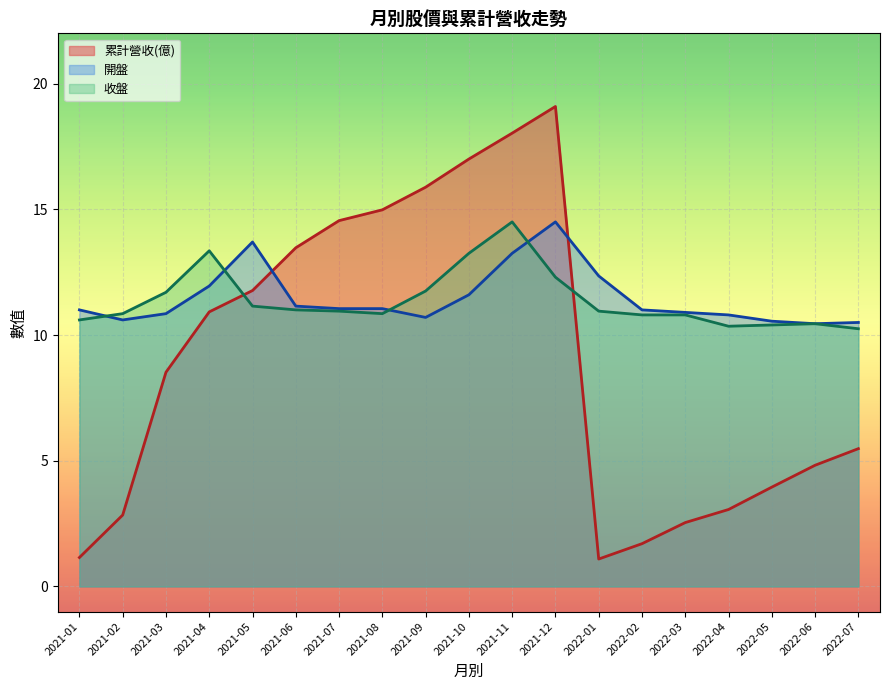

Where is 開盤 nearest to the value 12?

2021-04